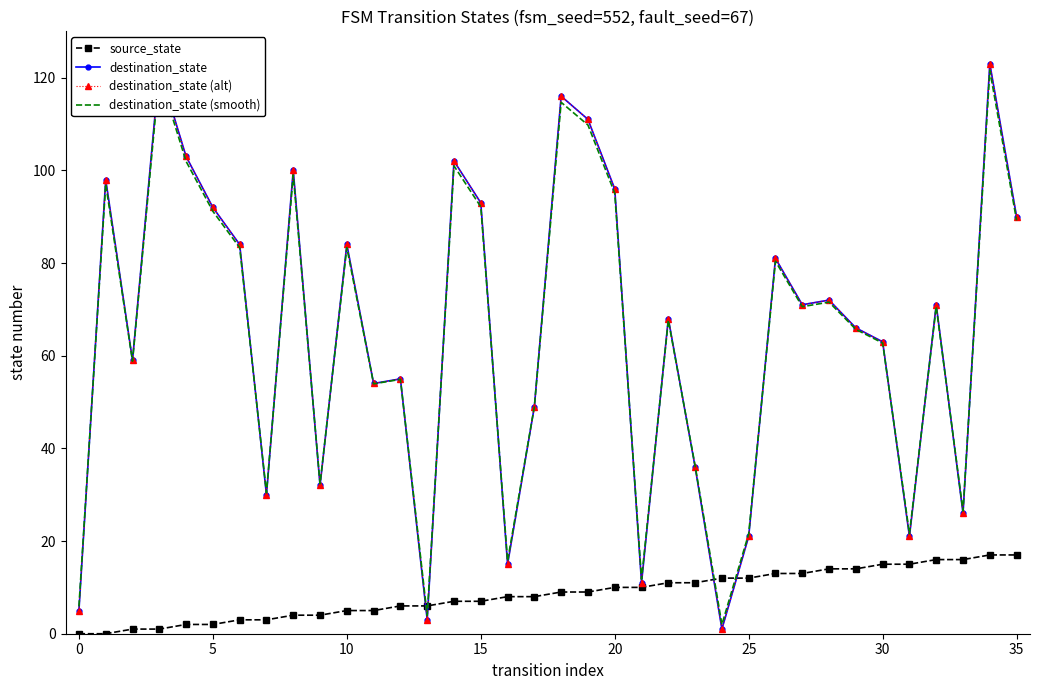

At how many categories does at least one series exceed 16?

31